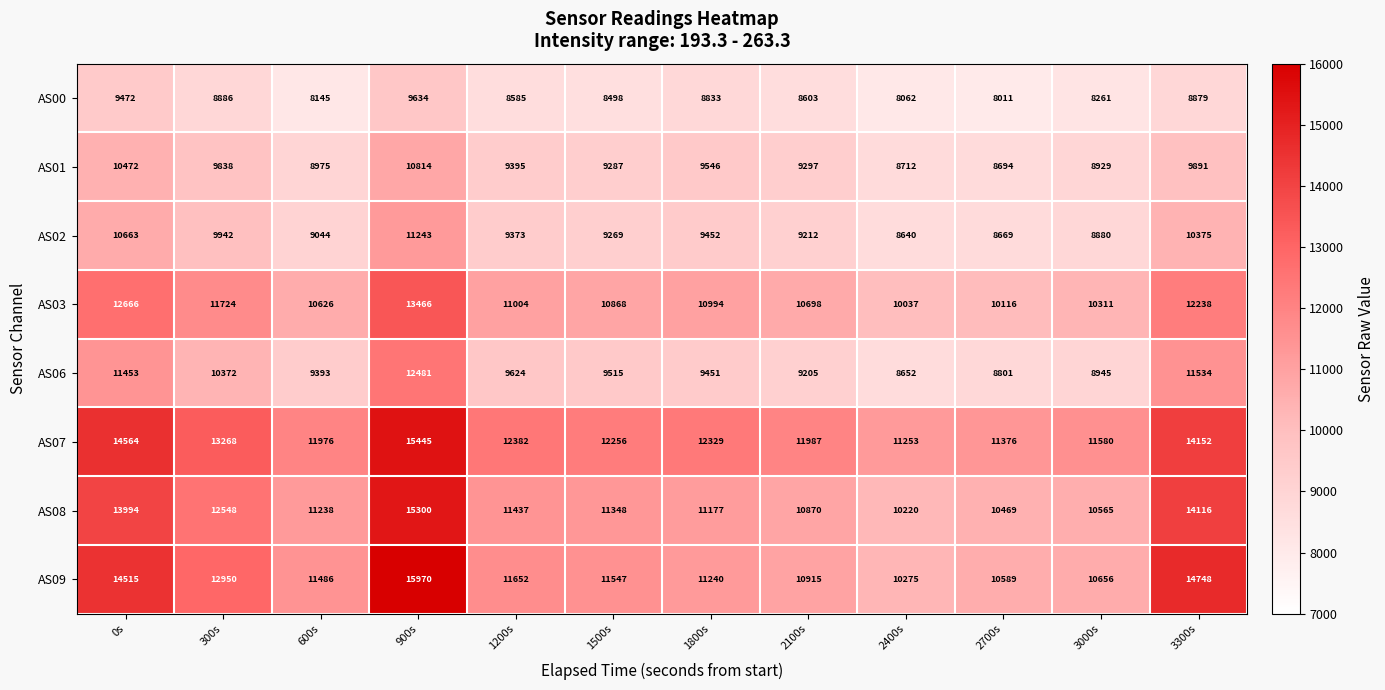

What is the sum of all AS01 values?

113850